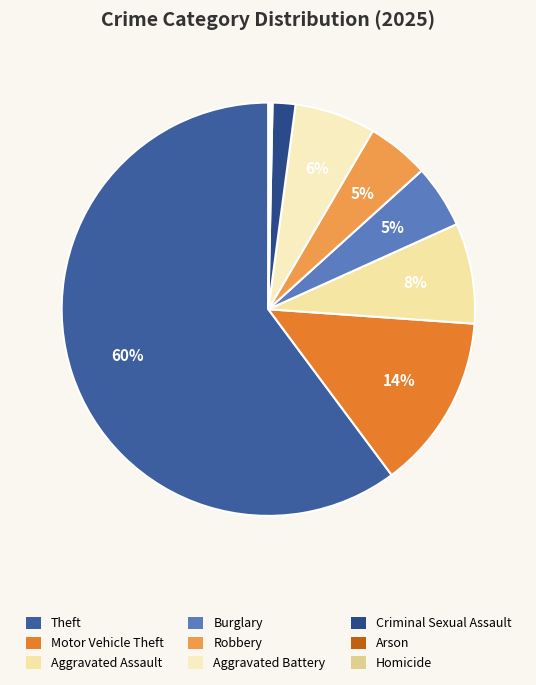

How many segments does this pie chart have?

9